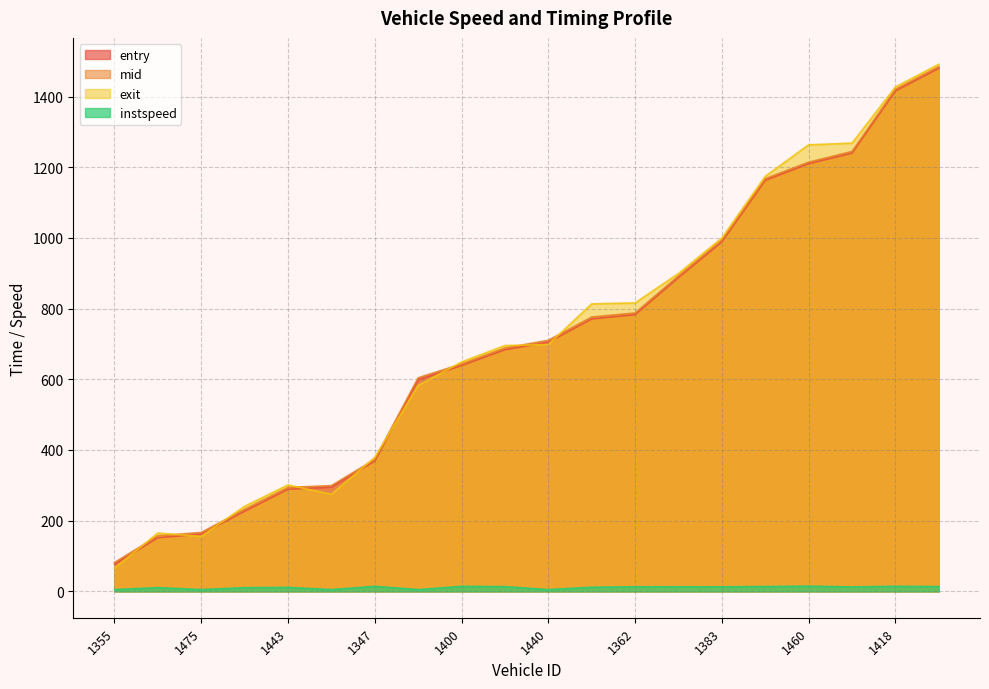

Between 1440 and 1355, which is larger?

1440